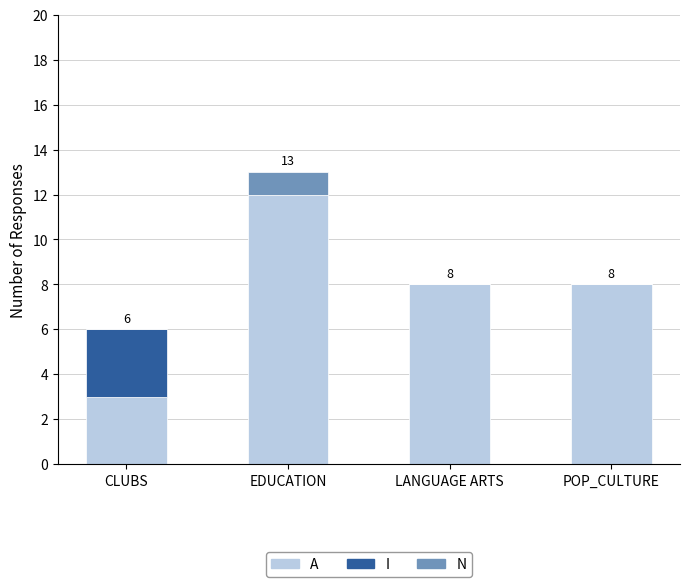

What is the sum of all A values?

31